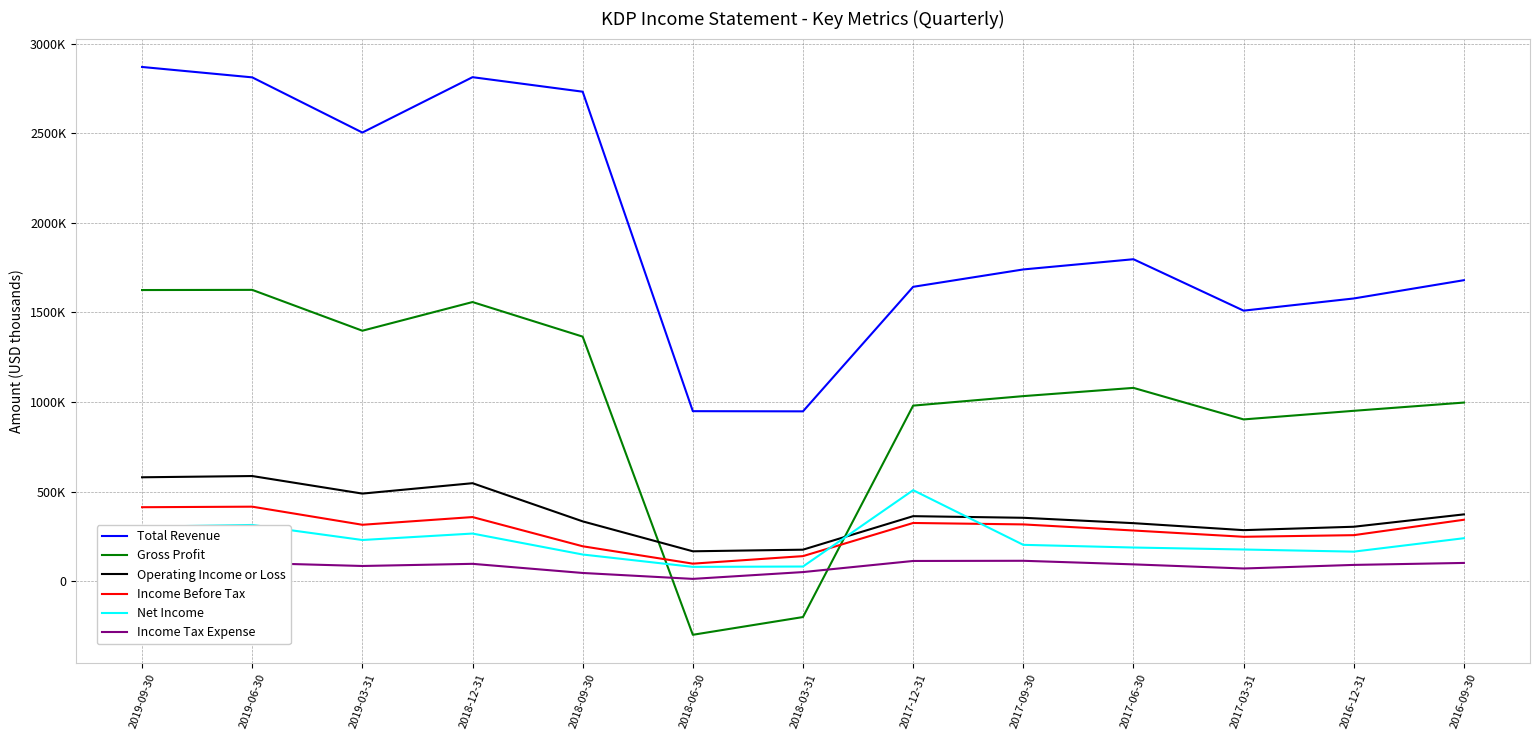

True or false: Income Tax Expense and Total Revenue cross at least once.

False